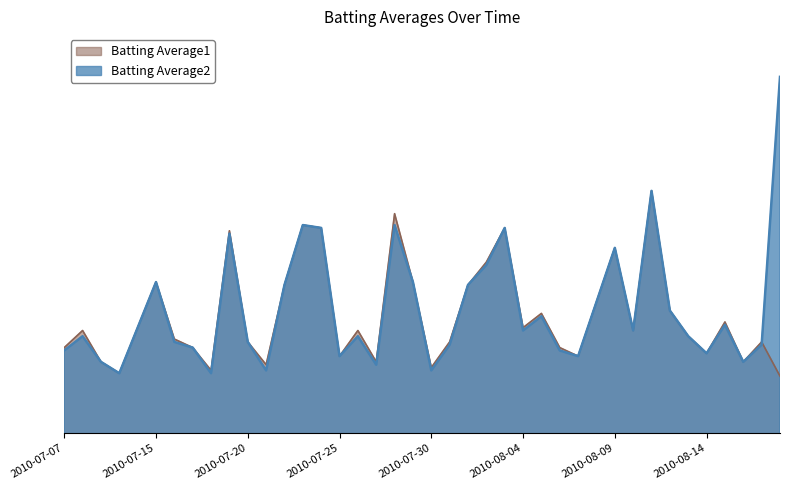

How many interior local valleys does the Batting Average2 series have?

11